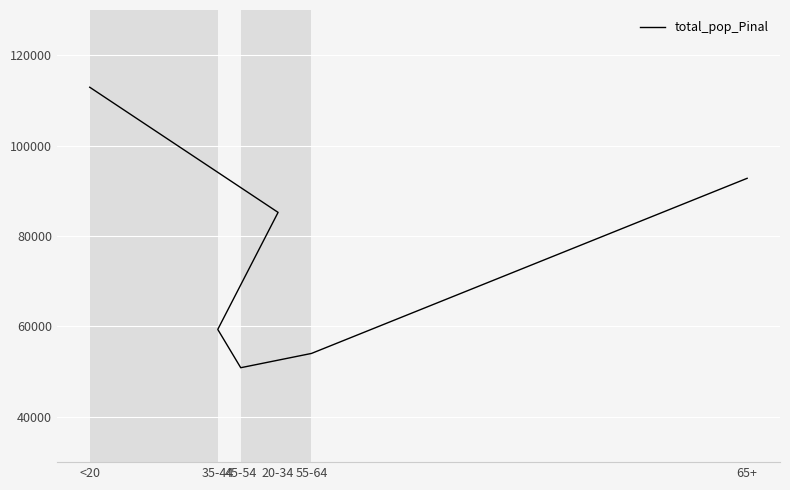

Between 45-54 and 20-34, which is larger?

20-34